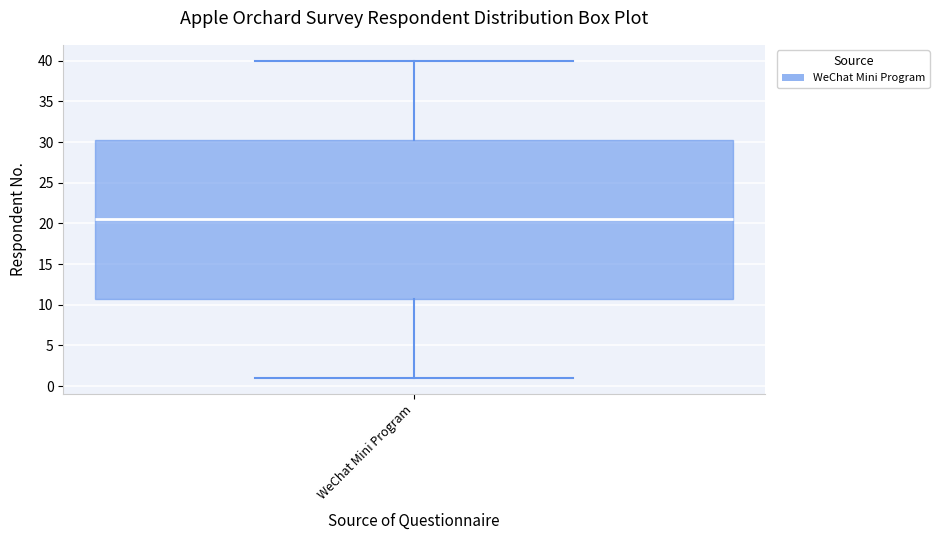

Transcribe this box plot: give where the median line is, the range the box spans, and where the two whiskers end, as read against the y-axis. The values are not printed on the chart, so give them approximately, as read against the axis.

median 20.5, box 11.0 to 30.5, whiskers 1.0 to 40.0